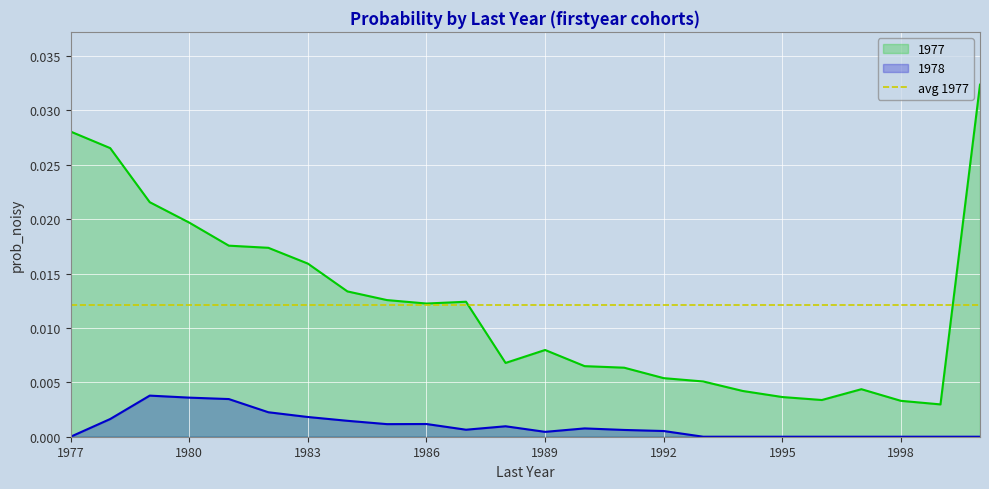

Is it true that 1977 equals 0.0 at 1986?

True